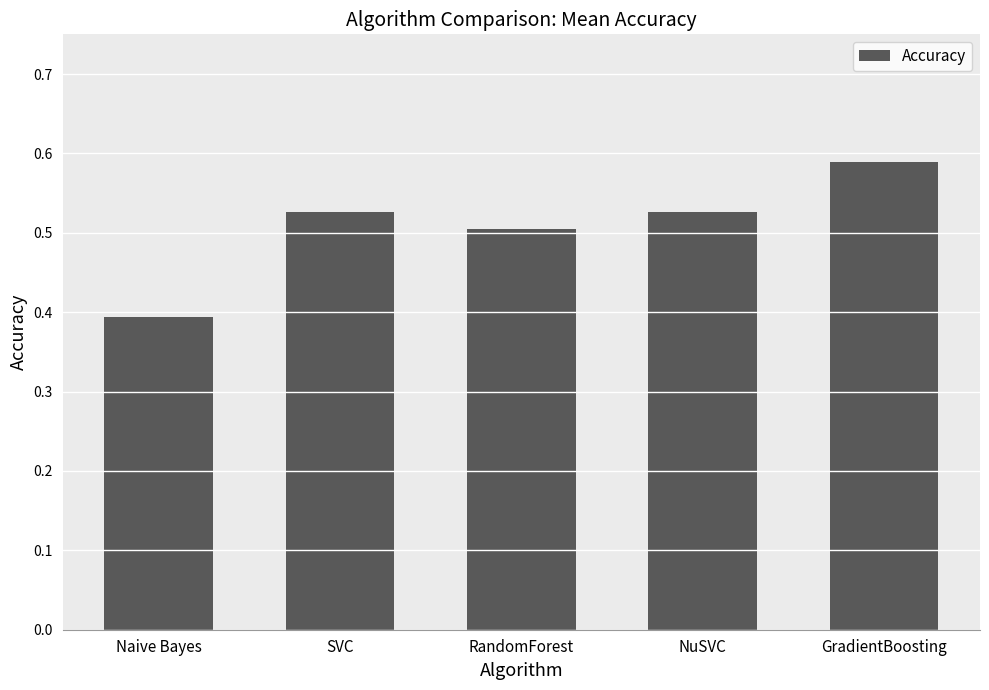

What is the label of the 1st bar from the left?

Naive Bayes